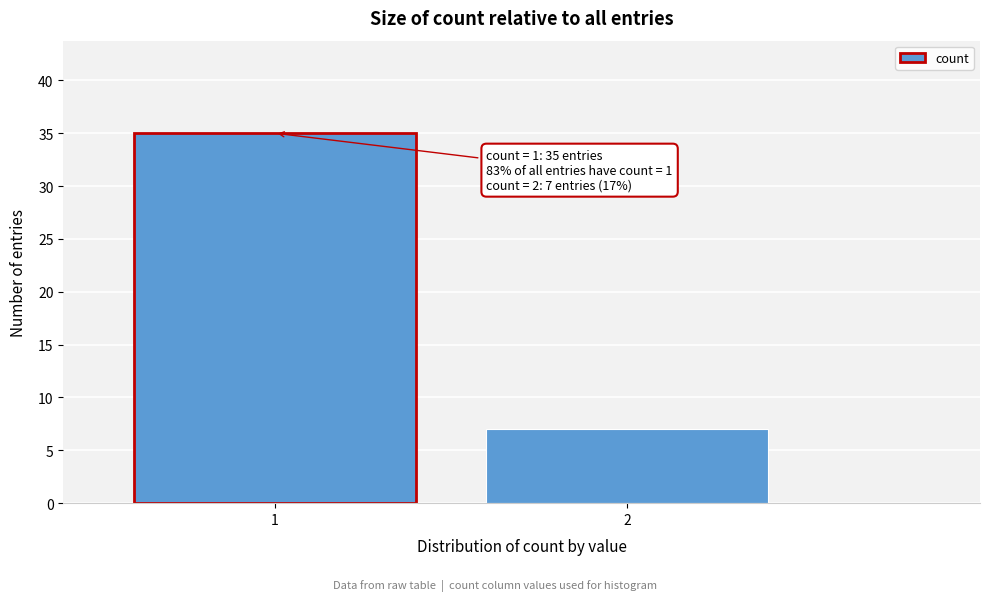

Reading left to right, what are all the values shown in this chart?

35	7